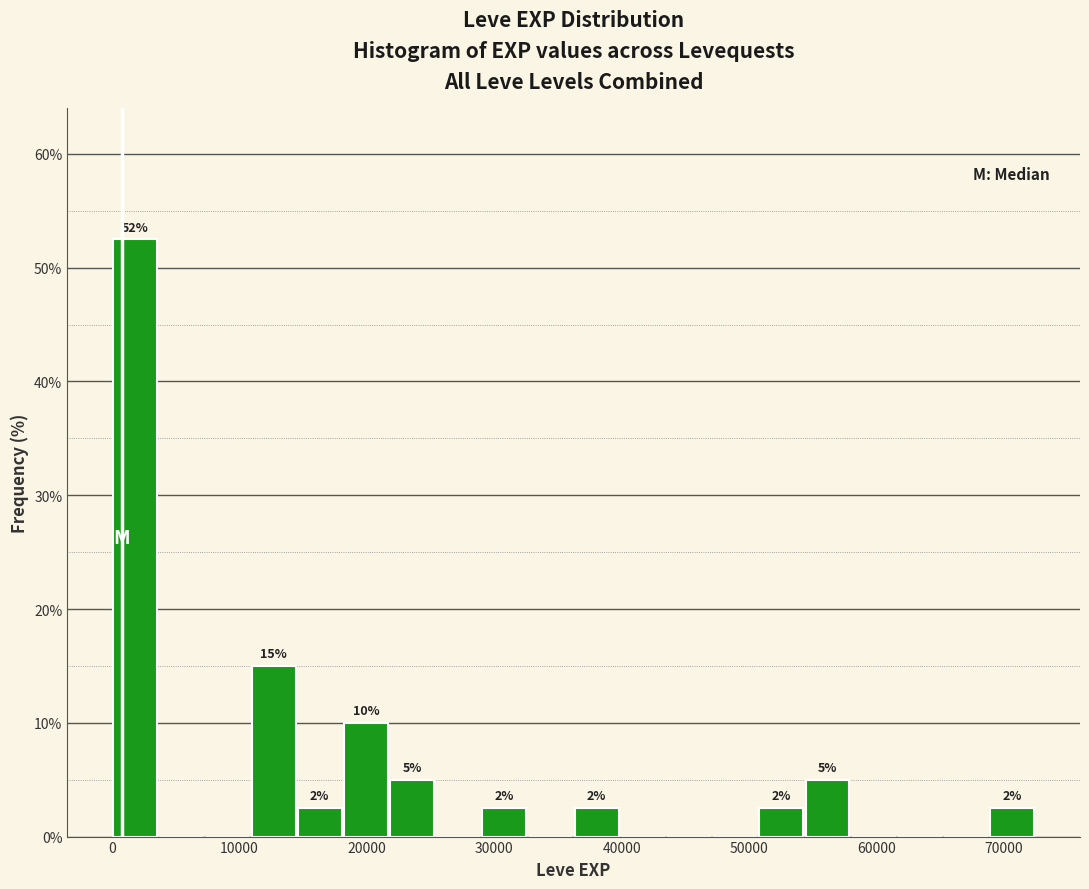

Read against the x-axis, roughly where is the centre of the tallest bar?

2000